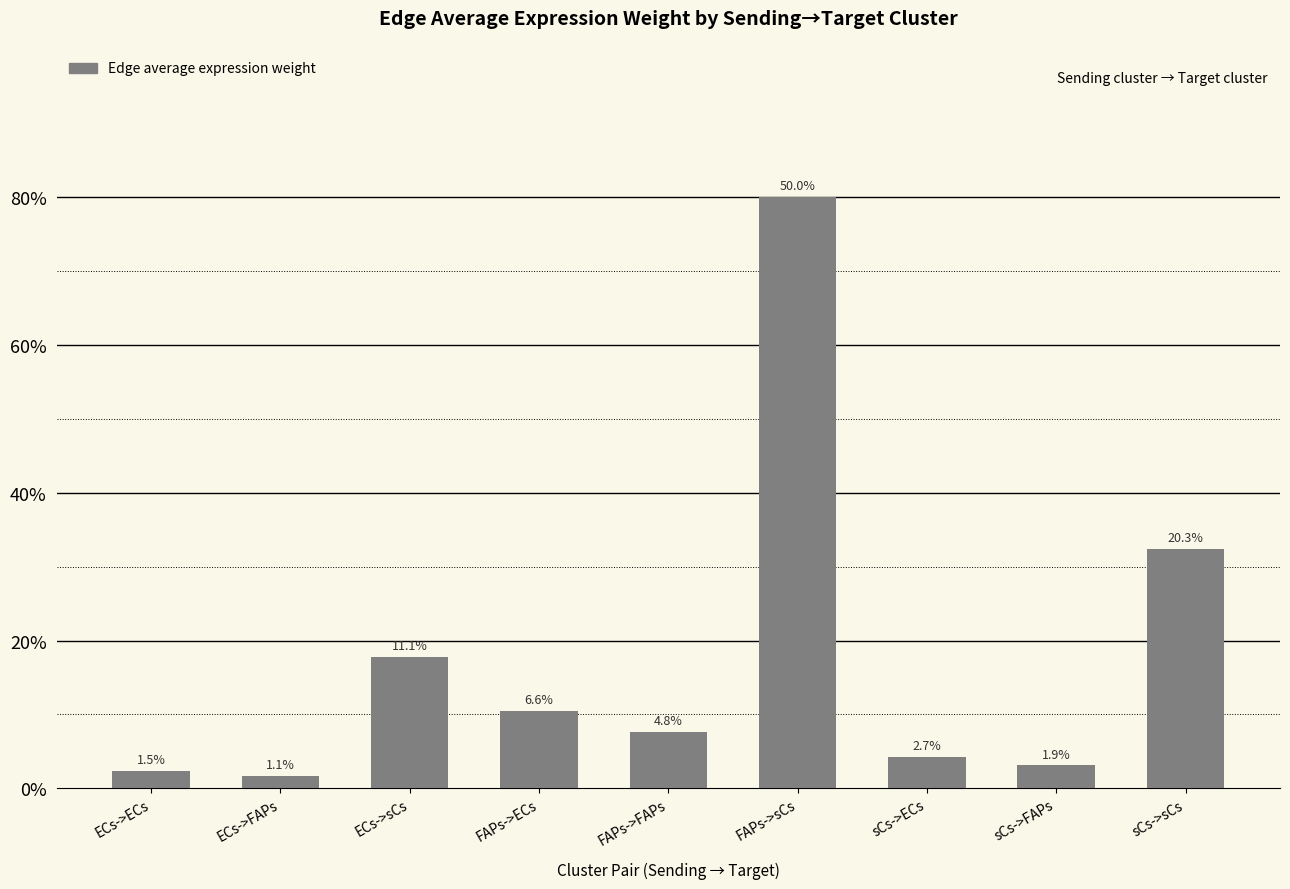

Rank the categories by value from lowest to highest.

ECs->FAPs, ECs->ECs, sCs->FAPs, sCs->ECs, FAPs->FAPs, FAPs->ECs, ECs->sCs, sCs->sCs, FAPs->sCs